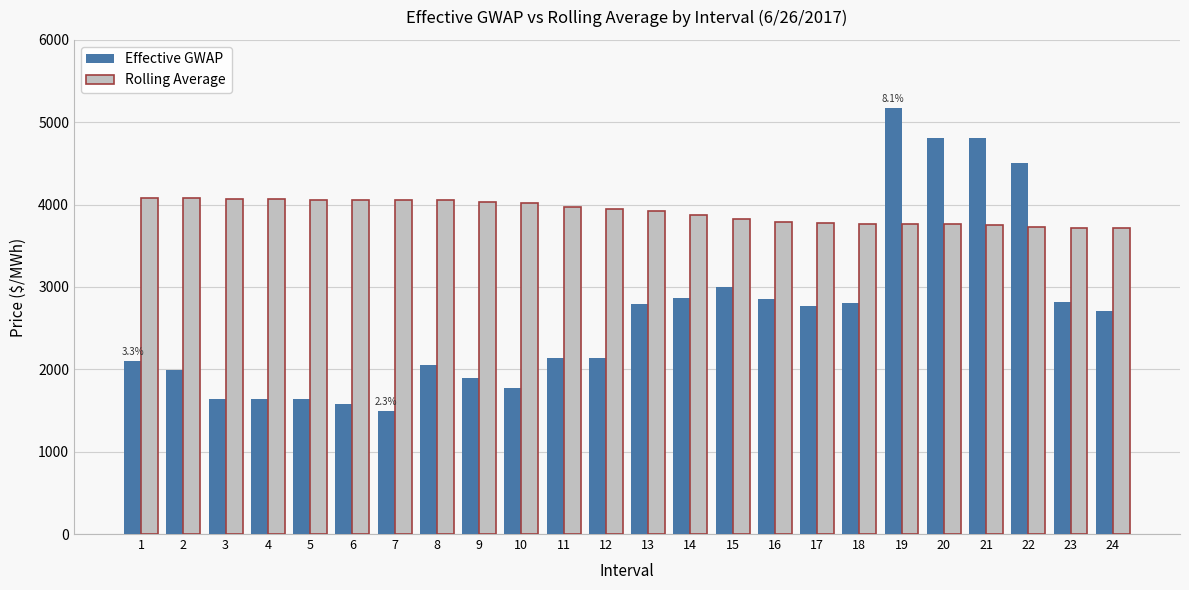

What is the approximate value of Rolling Average at 15?

3825.3